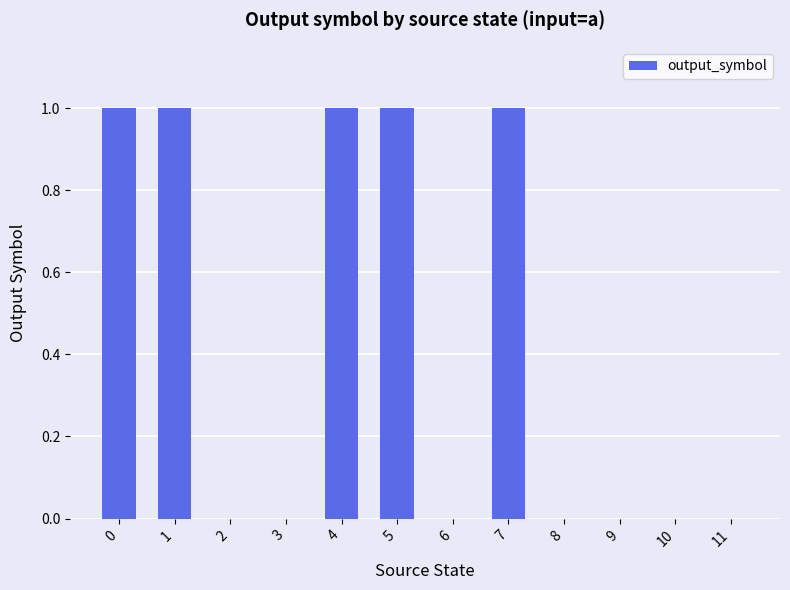

What is the ratio of the value at 1 to the value at 5?

1.0